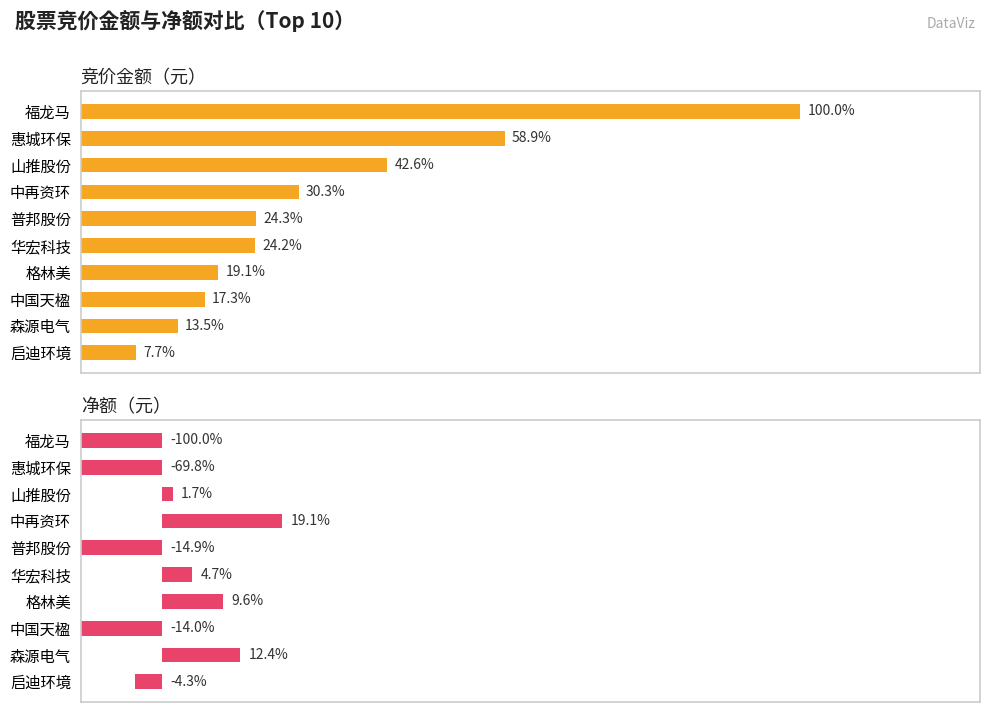

Is it true that 净额 equals 2218769 at 格林美?

False